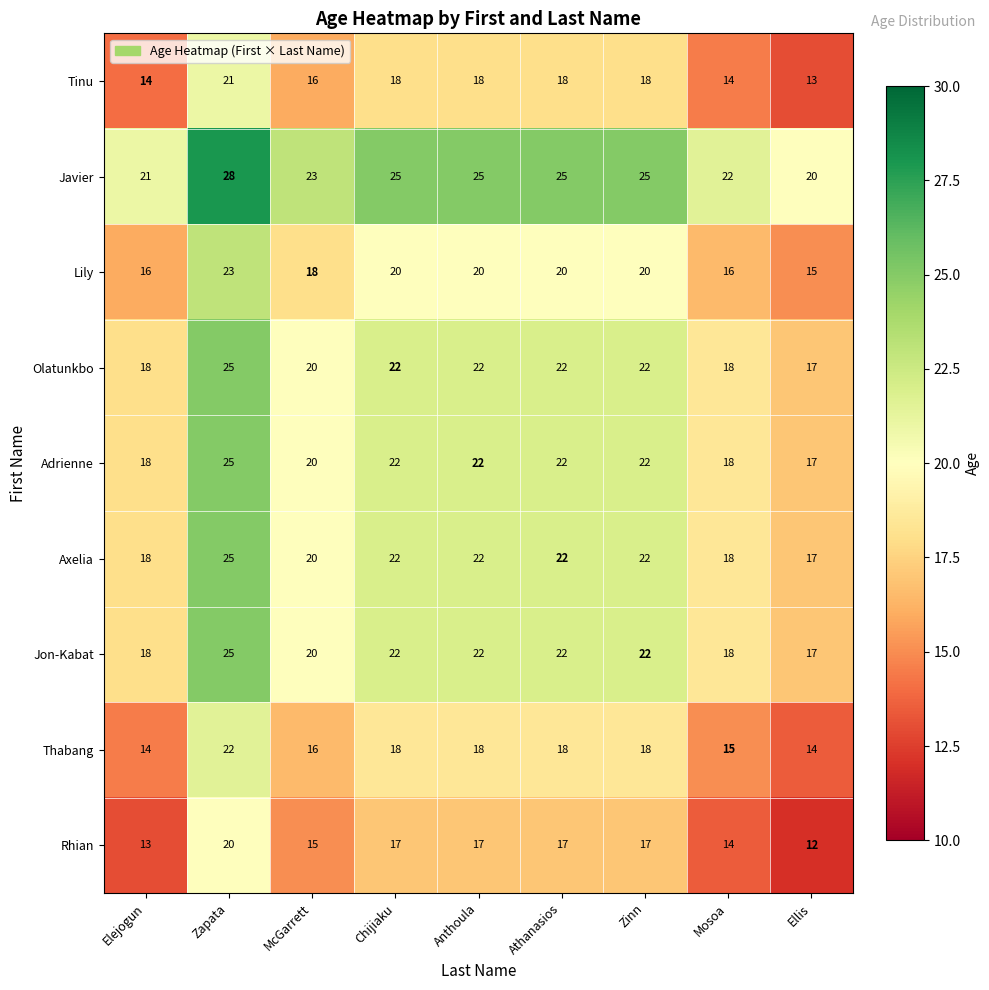

What is the spread (max minus min) of values at Anthoula?

8